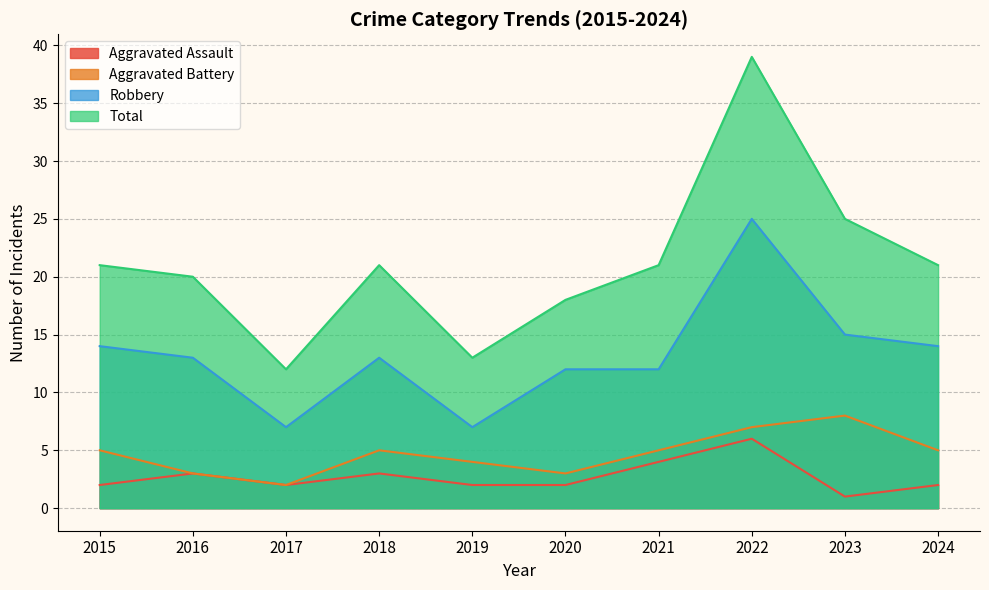

What is the difference between the Total values at 2019 and 2021?

8